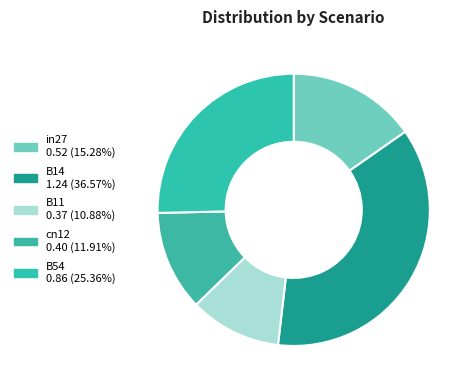

To the nearest percent, what percentage of the pie is cn12?

12%